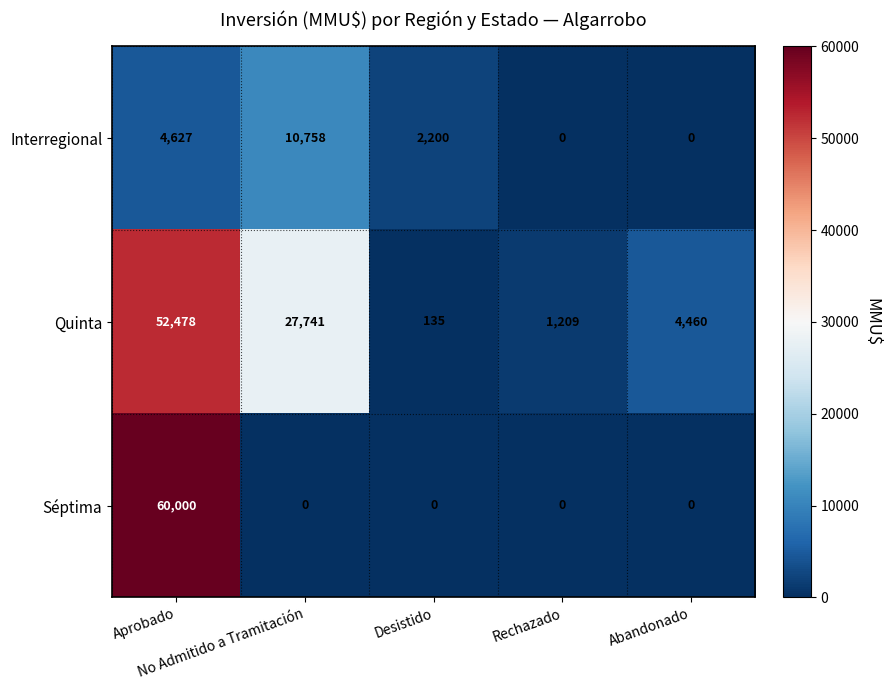

What is the difference between the highest and lowest values at Aprobado?

55373